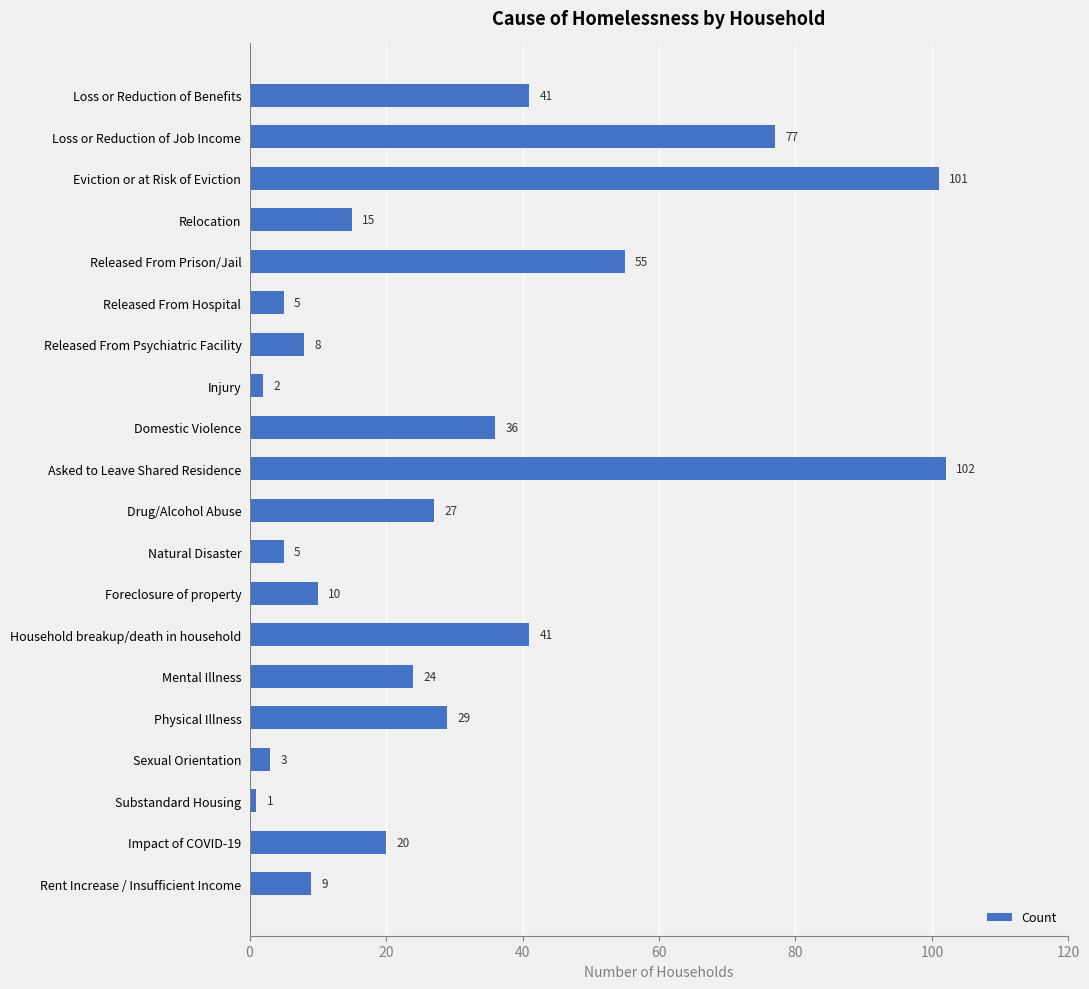

At which category does the chart reach its minimum across all series?

Substandard Housing